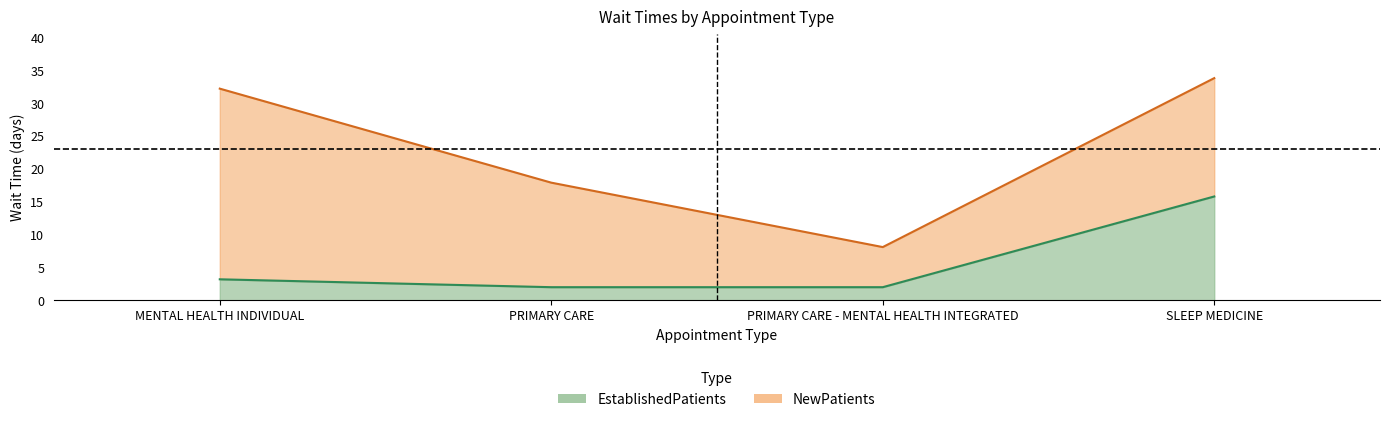

True or false: EstablishedPatients has a value of 0.9 at PRIMARY CARE.

False